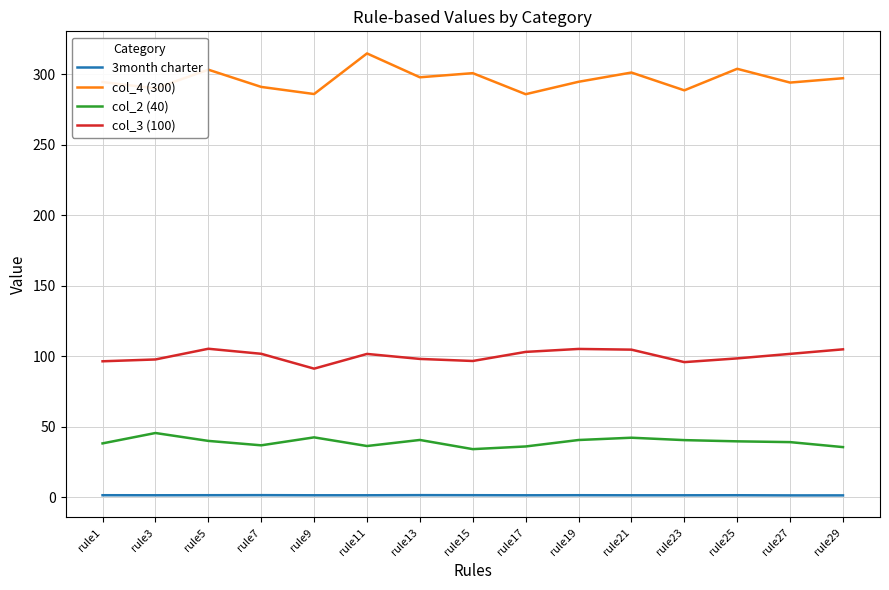

At rule25, list the series in order from largest to smallest.

col_4 (300), col_3 (100), col_2 (40), 3month charter